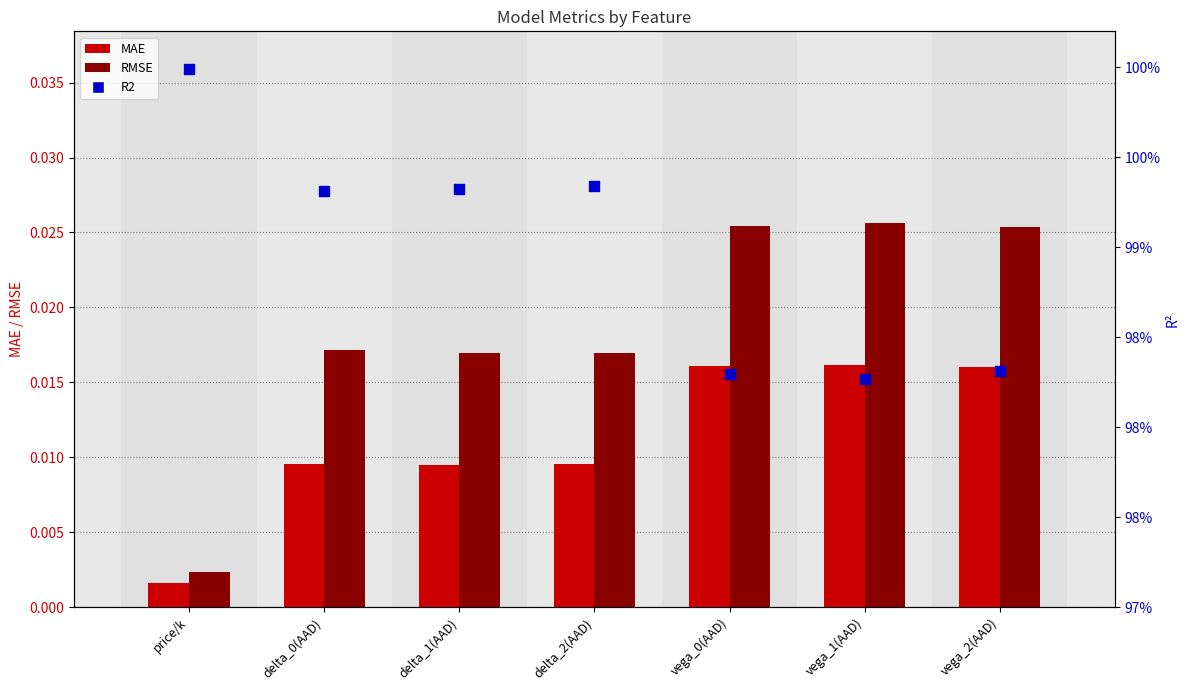

Is the value of RMSE at vega_0(AAD) greater than the value of MAE at delta_0(AAD)?

Yes